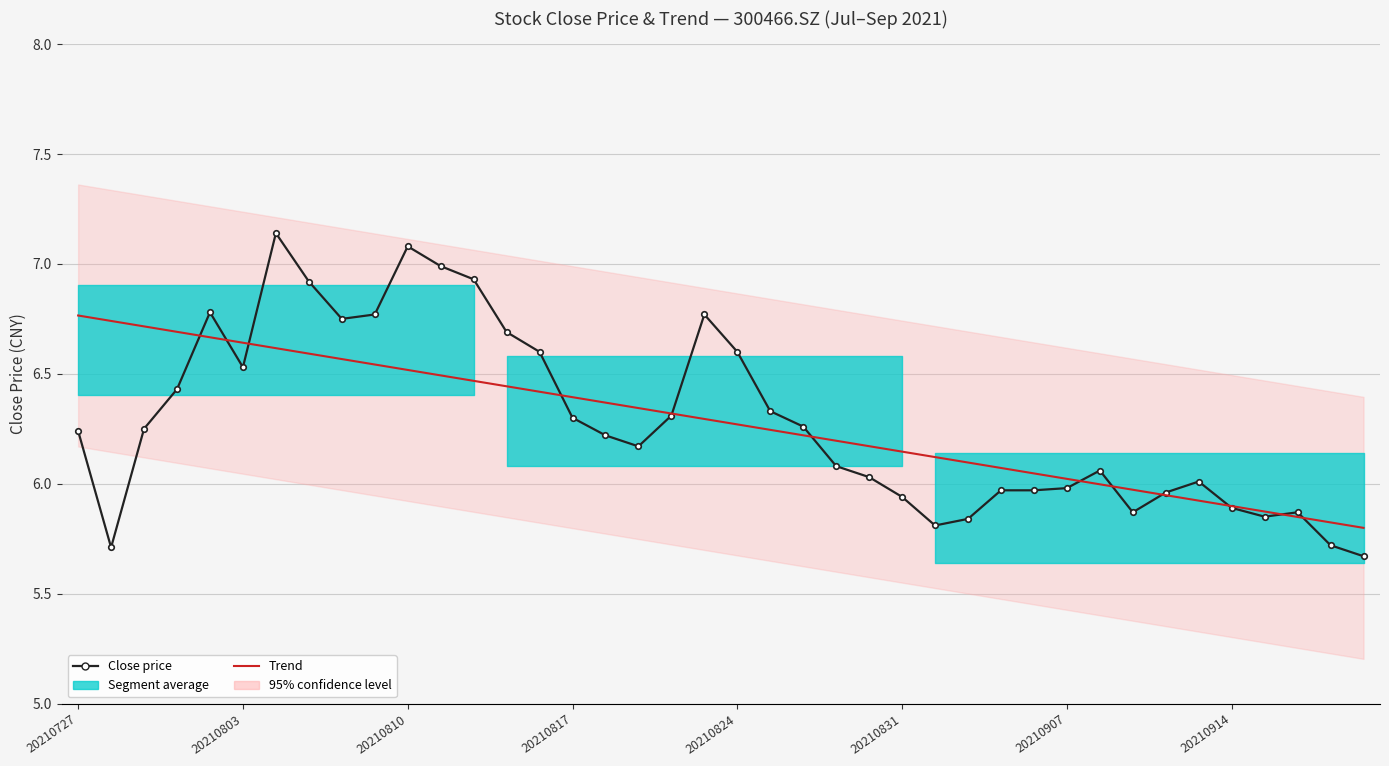

True or false: Close price and Trend cross at least once.

True